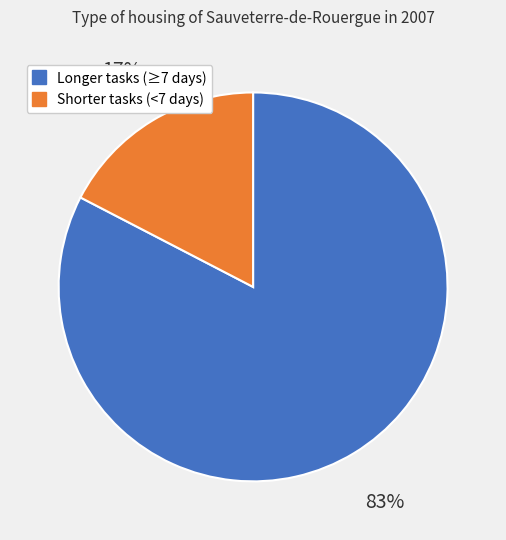

To the nearest percent, what is the average slice percentage?

50%